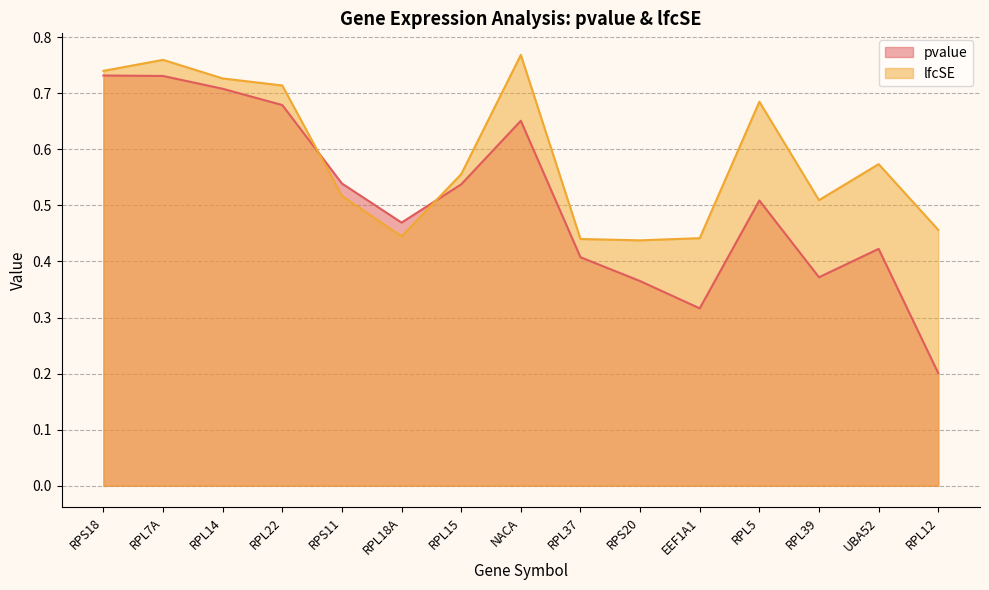

In pvalue, how many points are lower than both neighbors (excluding endpoints)?

3